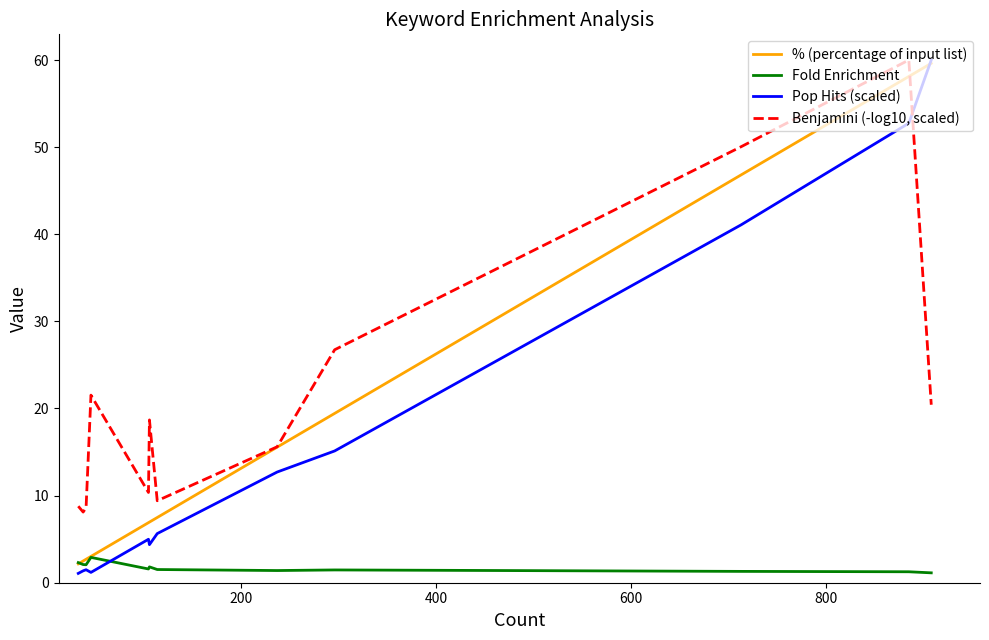

Does the chart have visible grid lines?

No